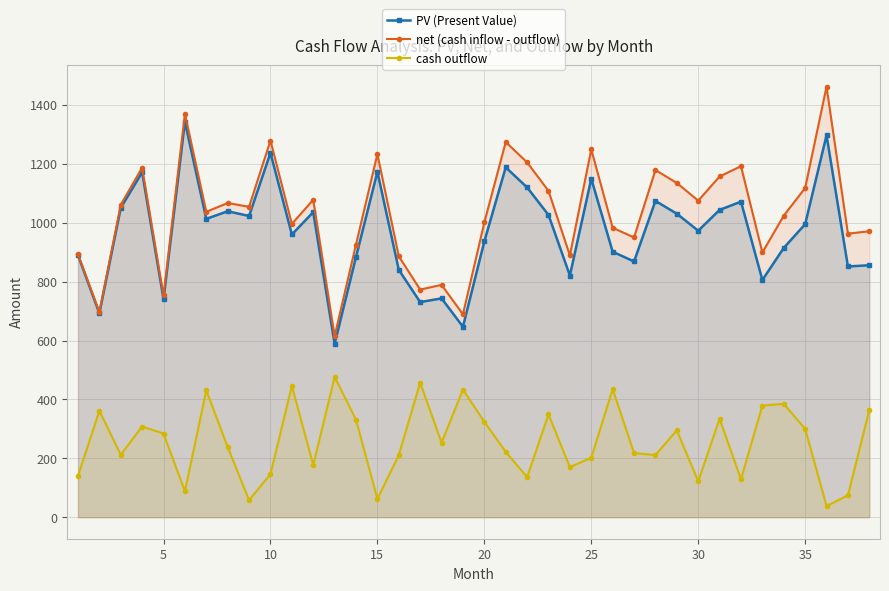

True or false: net (cash inflow - outflow) and PV (Present Value) cross at least once.

False